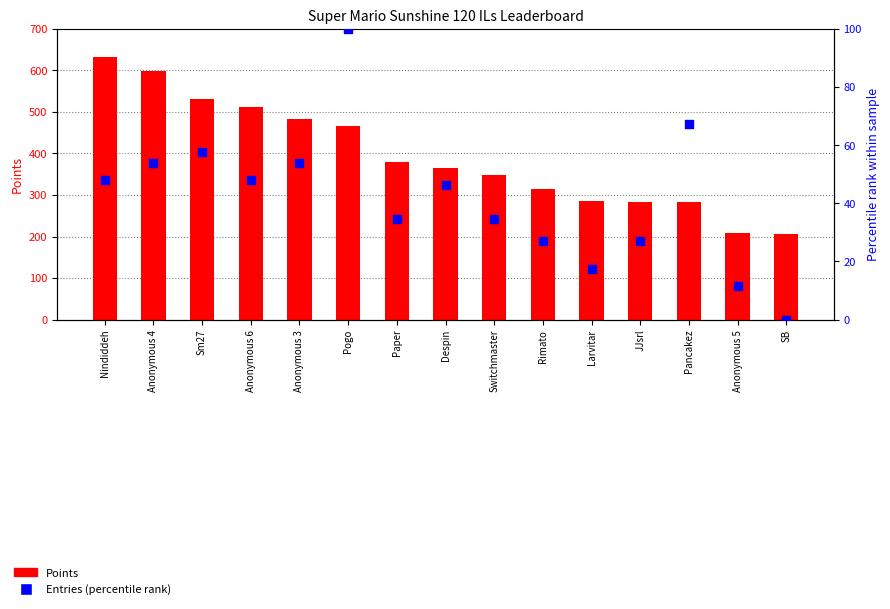

Which series has the widest spread of Y values?

Points